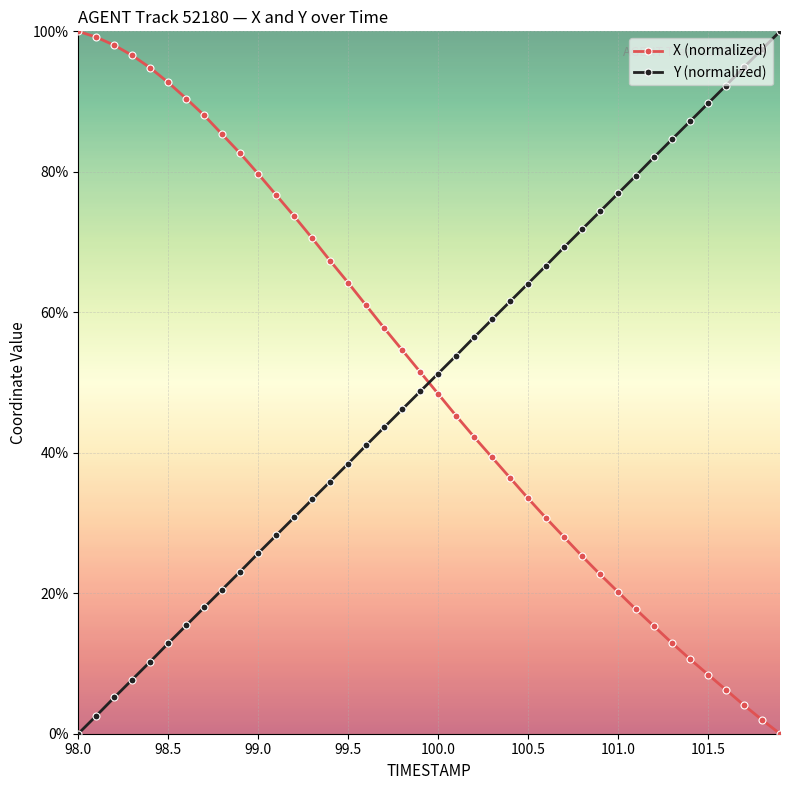

What is the difference between the maximum and second lowest values in the X (normalized) series?

98.0